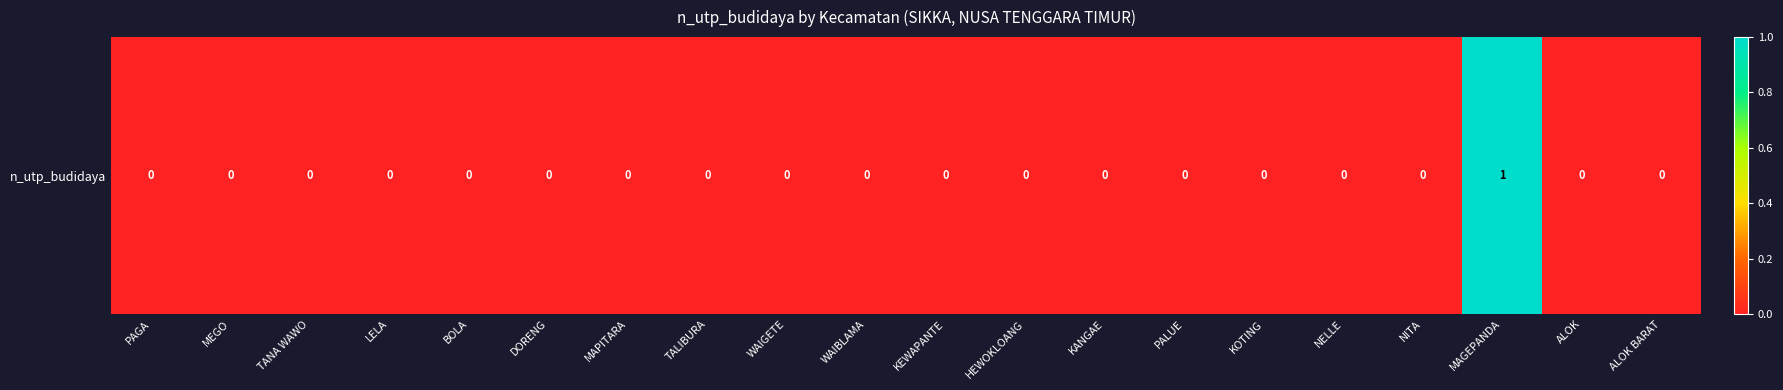

At which category does the chart reach its peak across all series?

MAGEPANDA